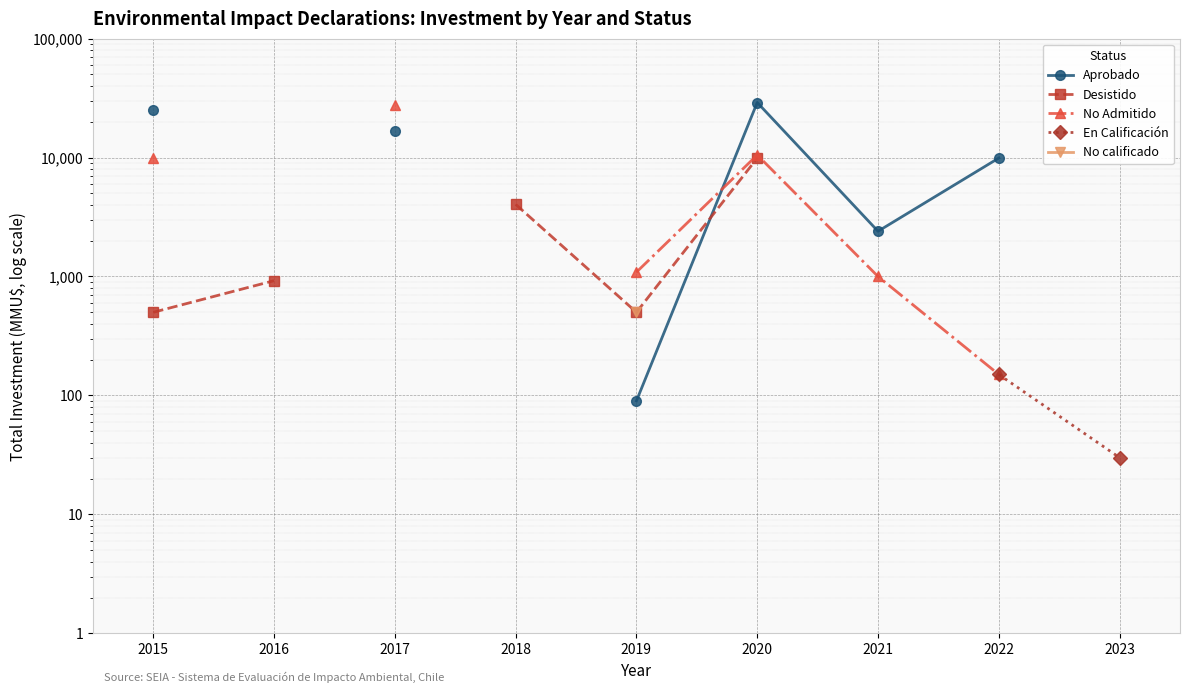

Is the value of En Calificación at 2018 greater than the value of Desistido at 2017?

No